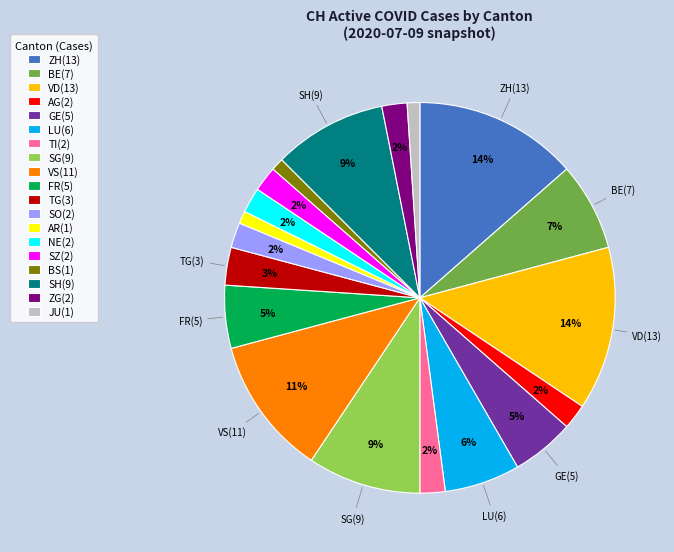

Is there a majority slice in this chart?

No